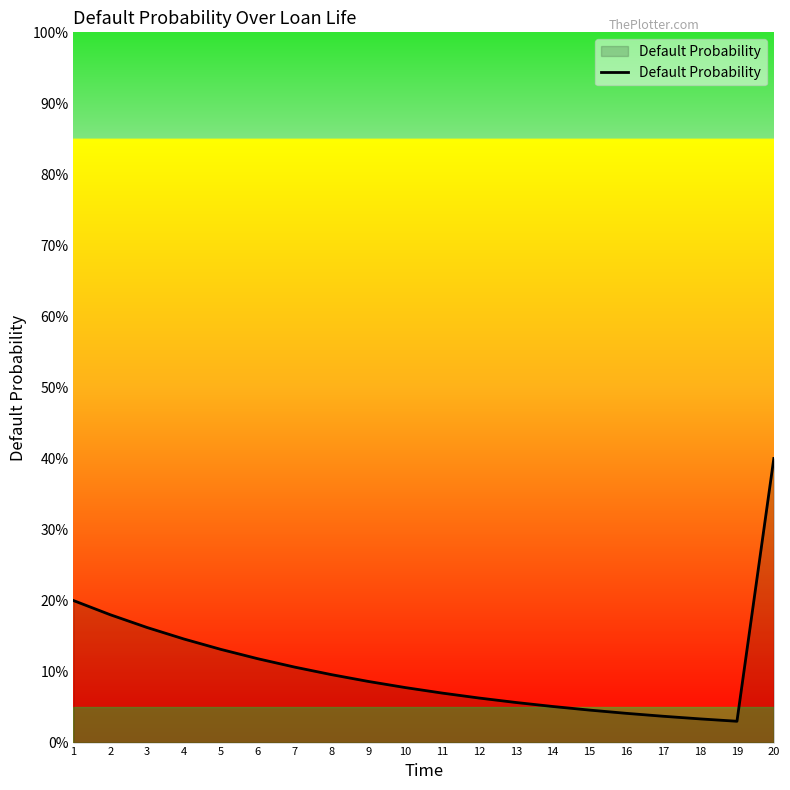

What value does the data have at 11?

0.1